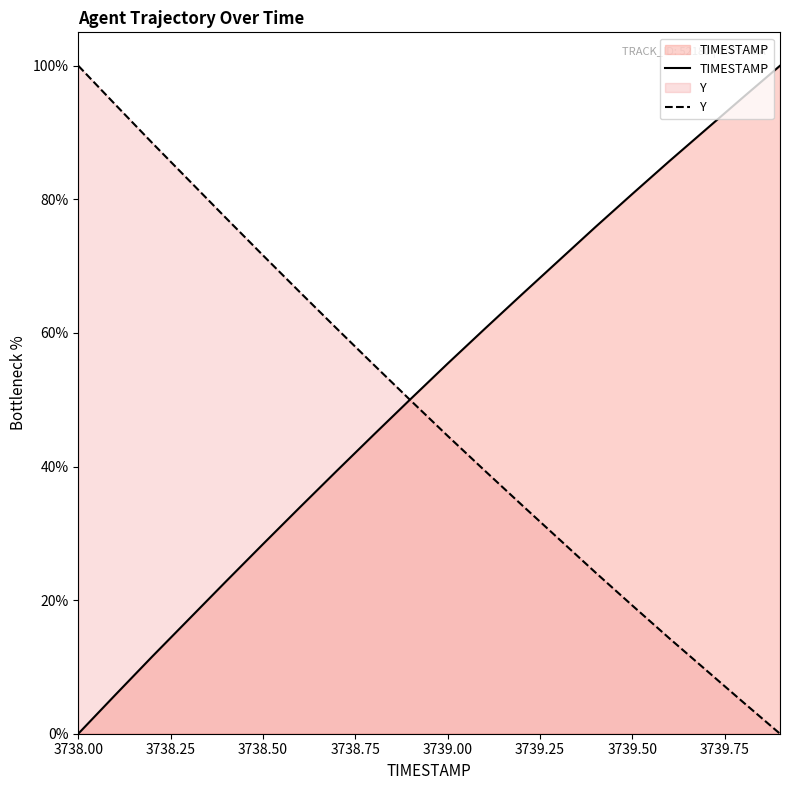

The TIMESTAMP series shows 113.4 at 3739.50. True or false?

False